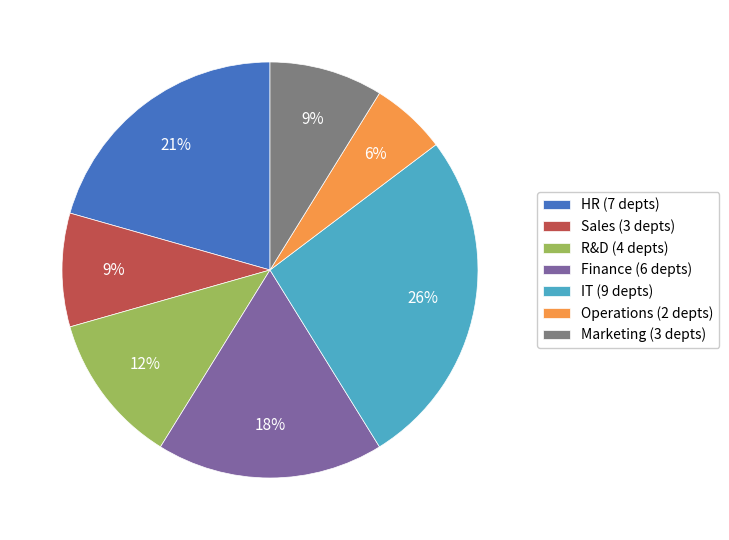

Is it true that HR is 21% of the pie?

True